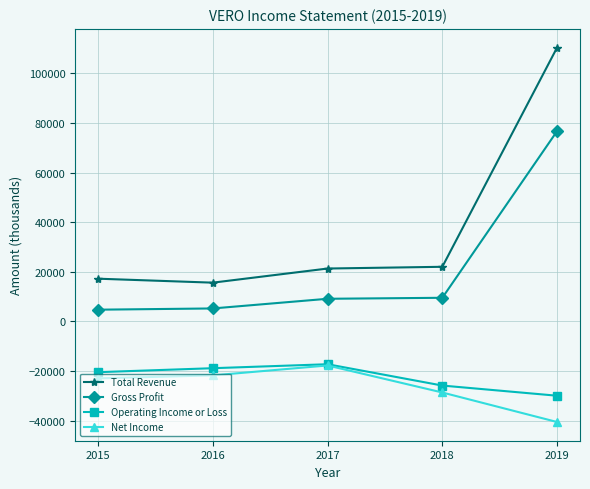

How many series are shown in this chart?

4